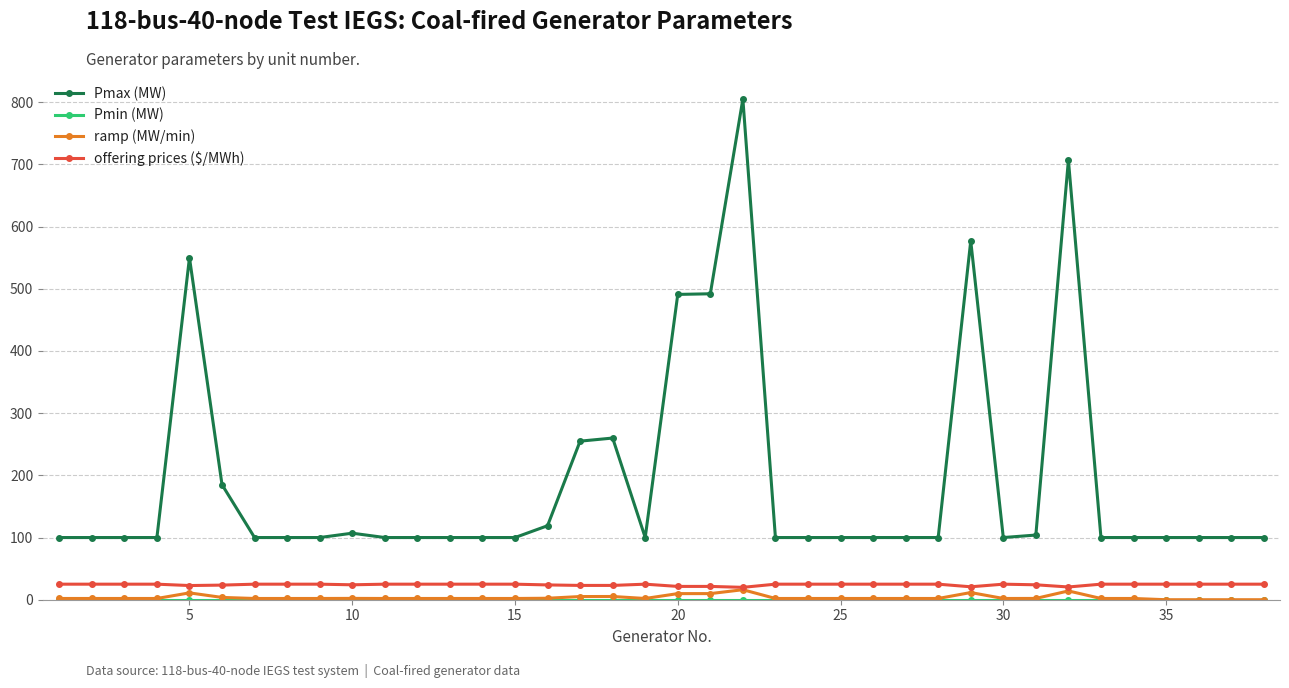

True or false: ramp (MW/min) and Pmax (MW) intersect in this chart.

False